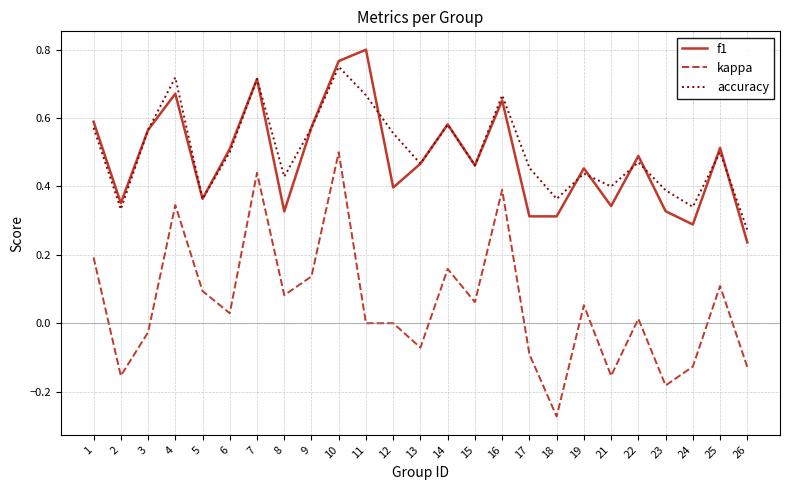

At how many categories does at least one series exceed 0?

25